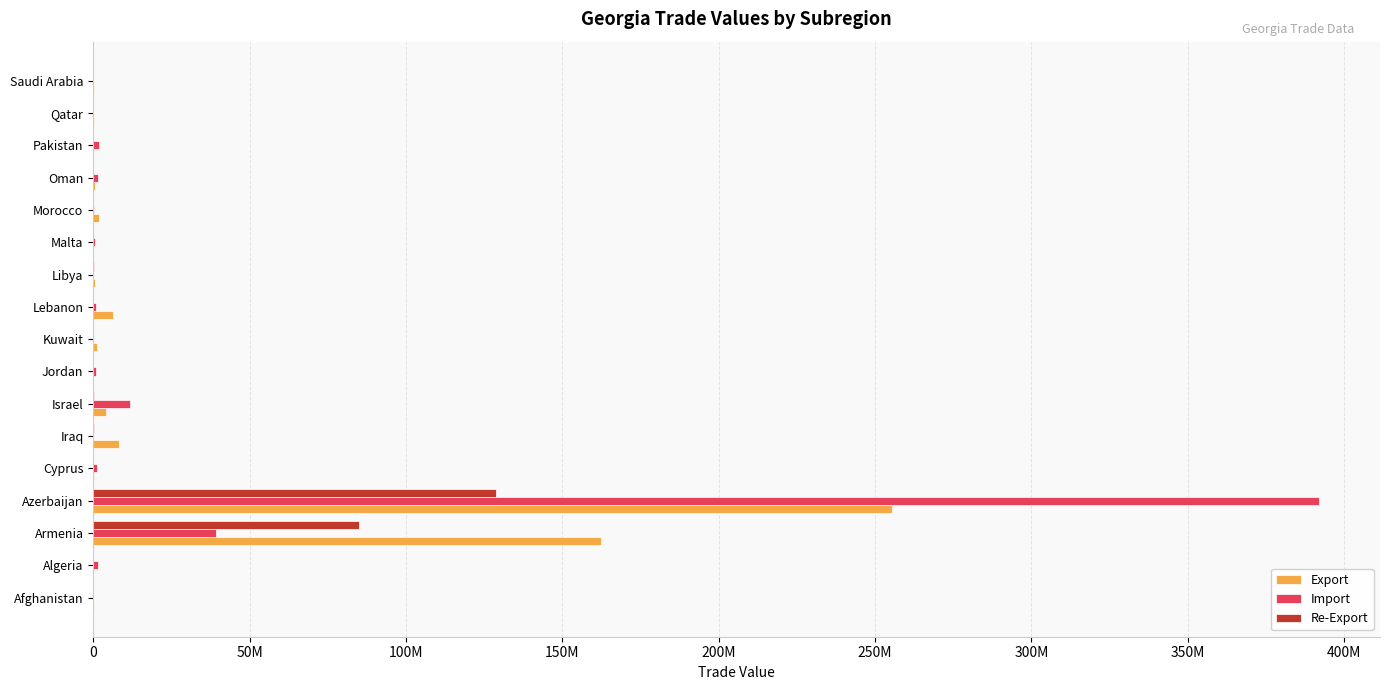

What are all the series names shown in the legend?

Export, Import, Re-Export